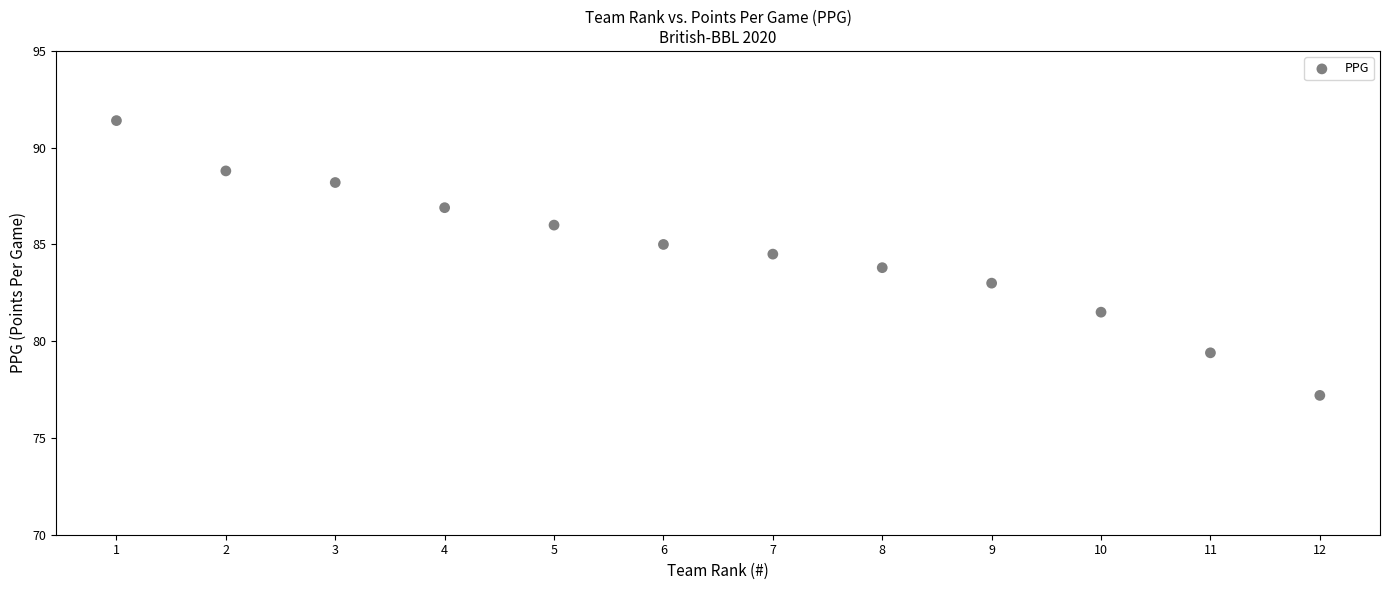

What is the average Y value?

84.6